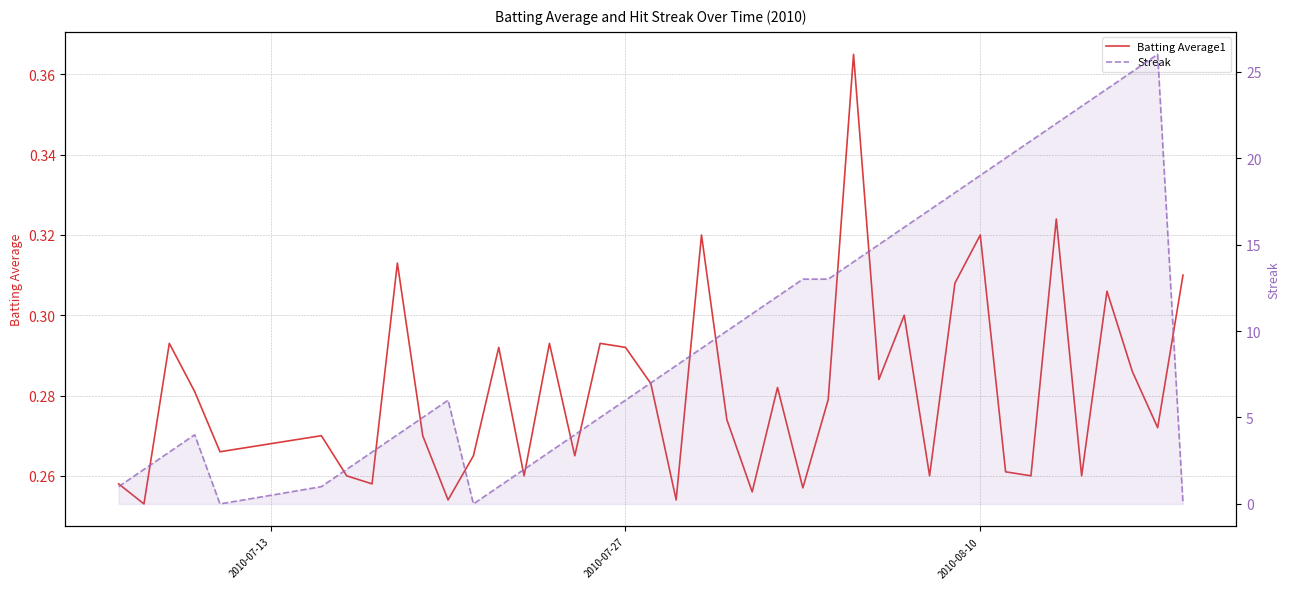

Reading left to right, transcribe all the data shown in this chart.

Batting Average1: 0.3	0.3	0.3	0.3	0.3	0.3	0.3	0.3	0.3	0.3	0.3	0.3	0.3	0.3	0.3	0.3	0.3	0.3	0.3	0.3	0.3	0.3	0.3	0.3	0.3	0.3	0.4	0.3	0.3	0.3	0.3	0.3	0.3	0.3	0.3	0.3	0.3	0.3	0.3	0.3
Streak: 1.0	2.0	3.0	4.0	0.0	1.0	2.0	3.0	4.0	5.0	6.0	0.0	1.0	2.0	3.0	4.0	5.0	6.0	7.0	8.0	9.0	10.0	11.0	12.0	13.0	13.0	14.0	15.0	16.0	17.0	18.0	19.0	20.0	21.0	22.0	23.0	24.0	25.0	26.0	0.0